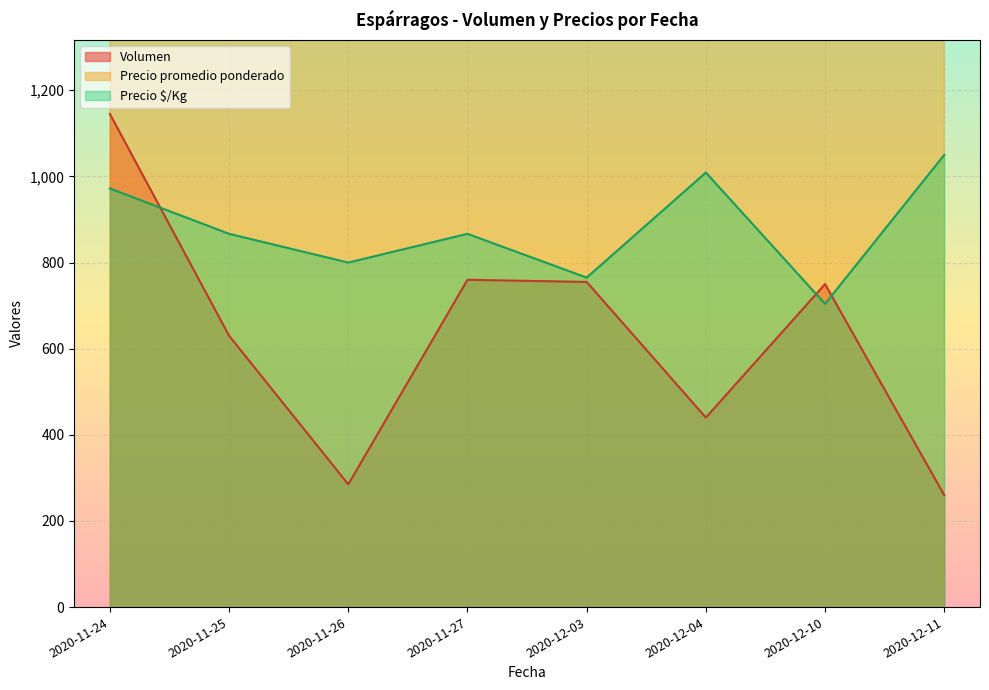

At which category is the sum across all series the highest?

20